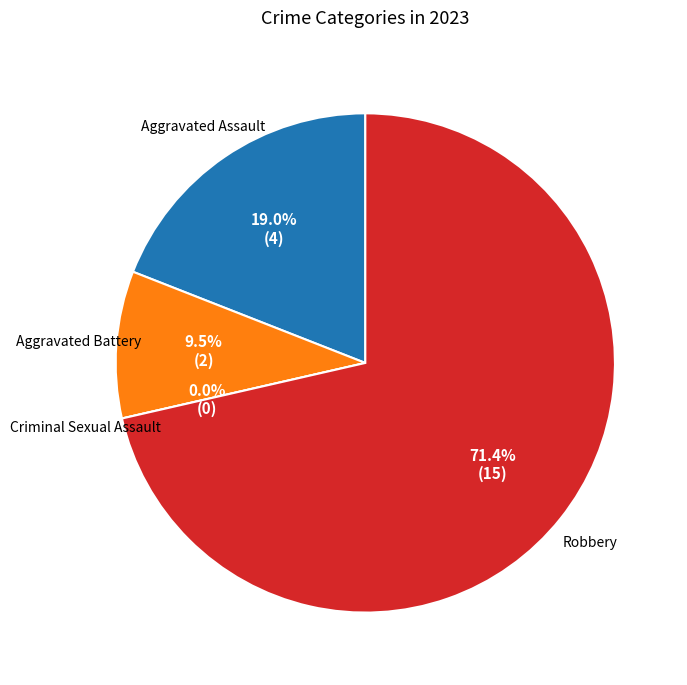

Does Robbery represent more than half of the total?

Yes